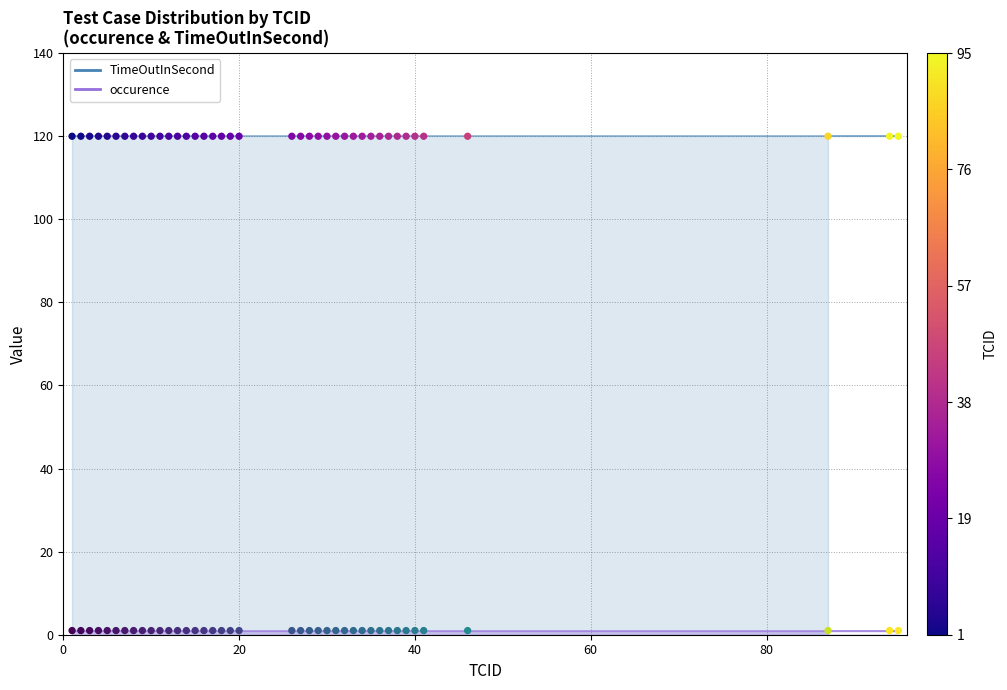

Which series contains the highest Y value?

TimeOutInSecond